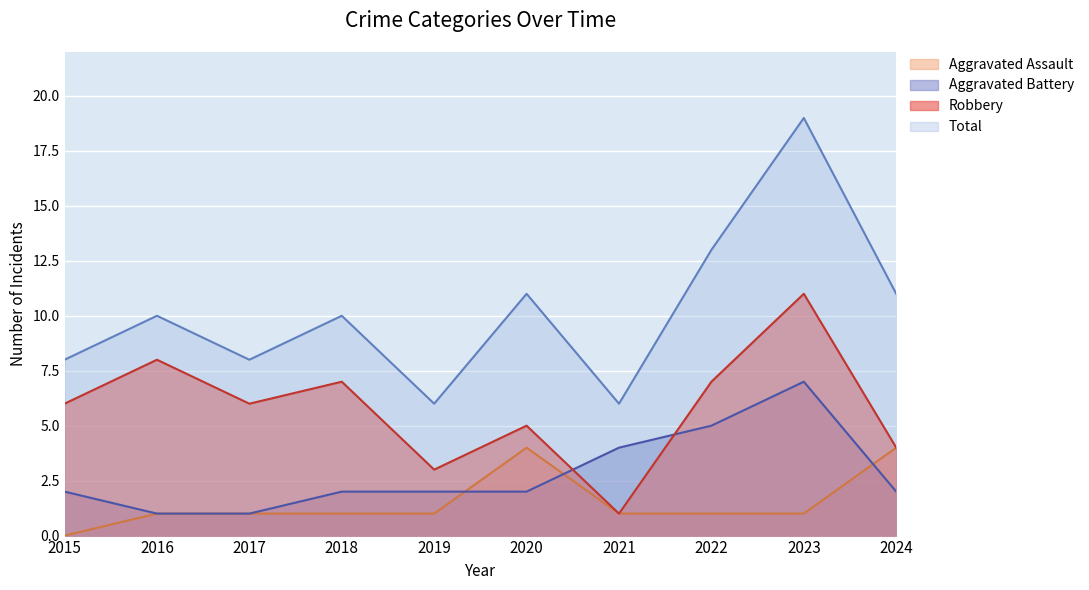

True or false: Total has more than 0 interior local peaks.

True